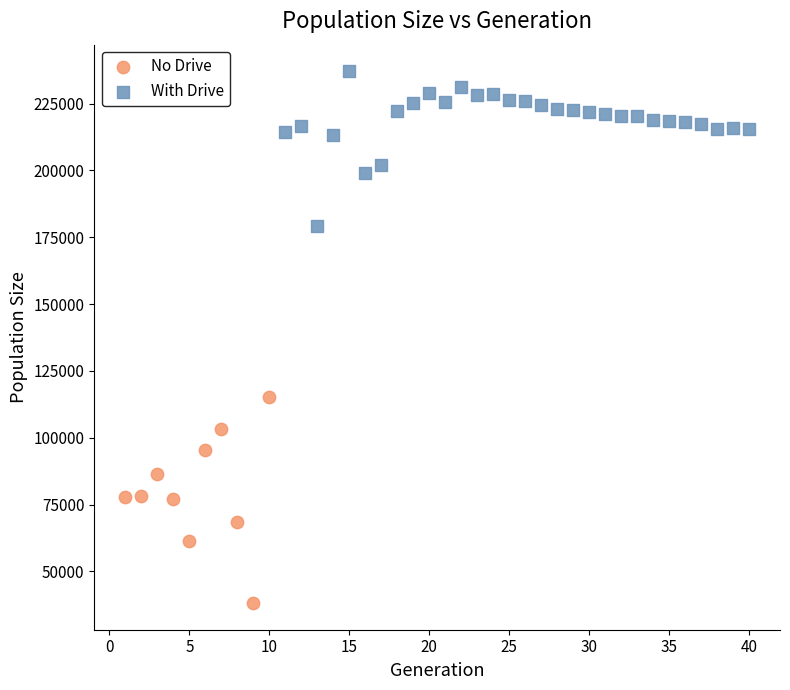

What are all the series names shown in the legend?

No Drive, With Drive